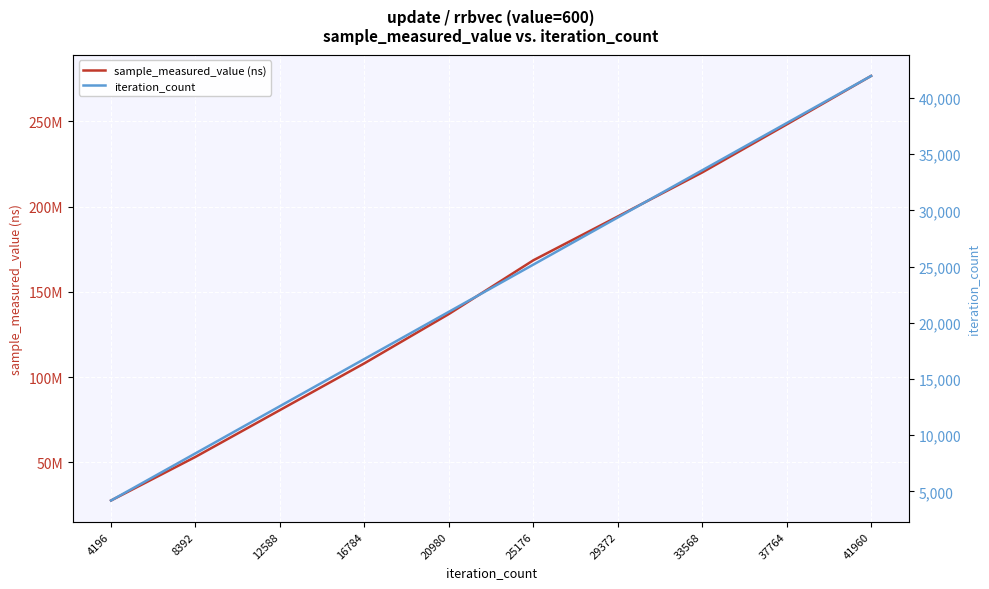

Read the iteration_count value at 25176.

25176